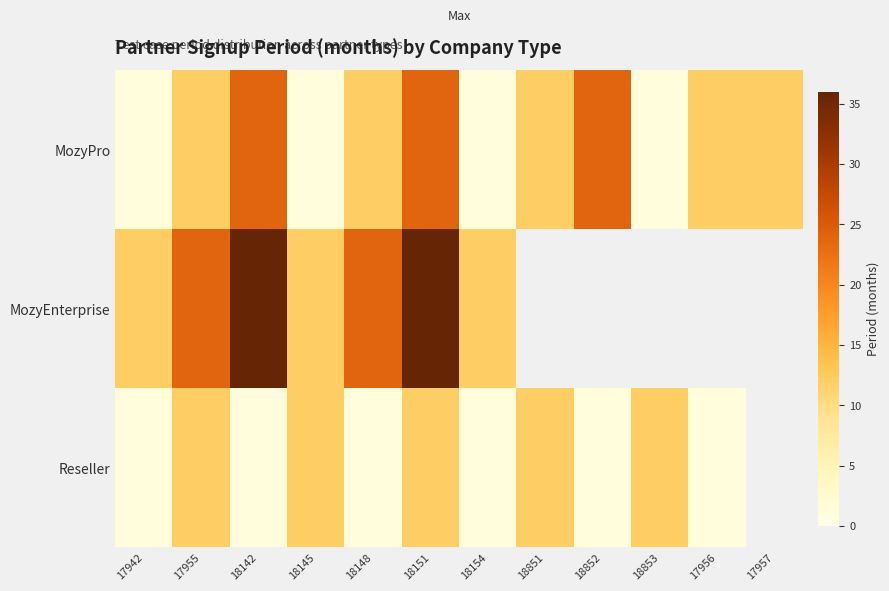

How many data points in MozyPro are less than 12?

4